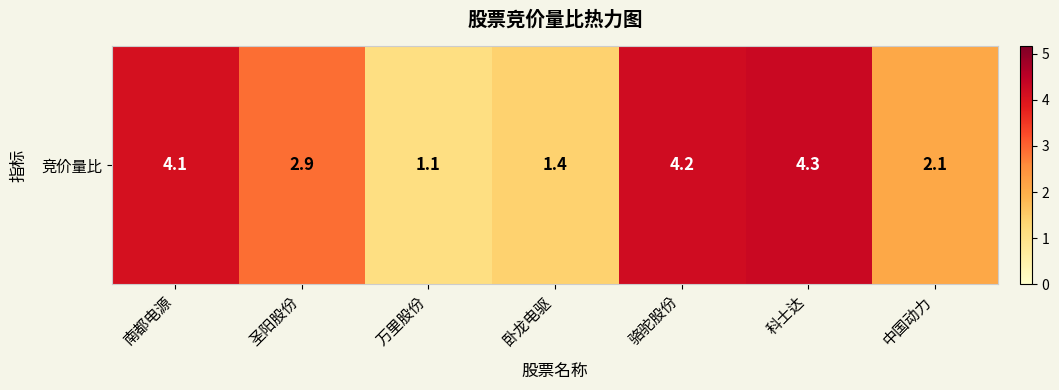

What is the difference between the maximum and minimum values?

3.2